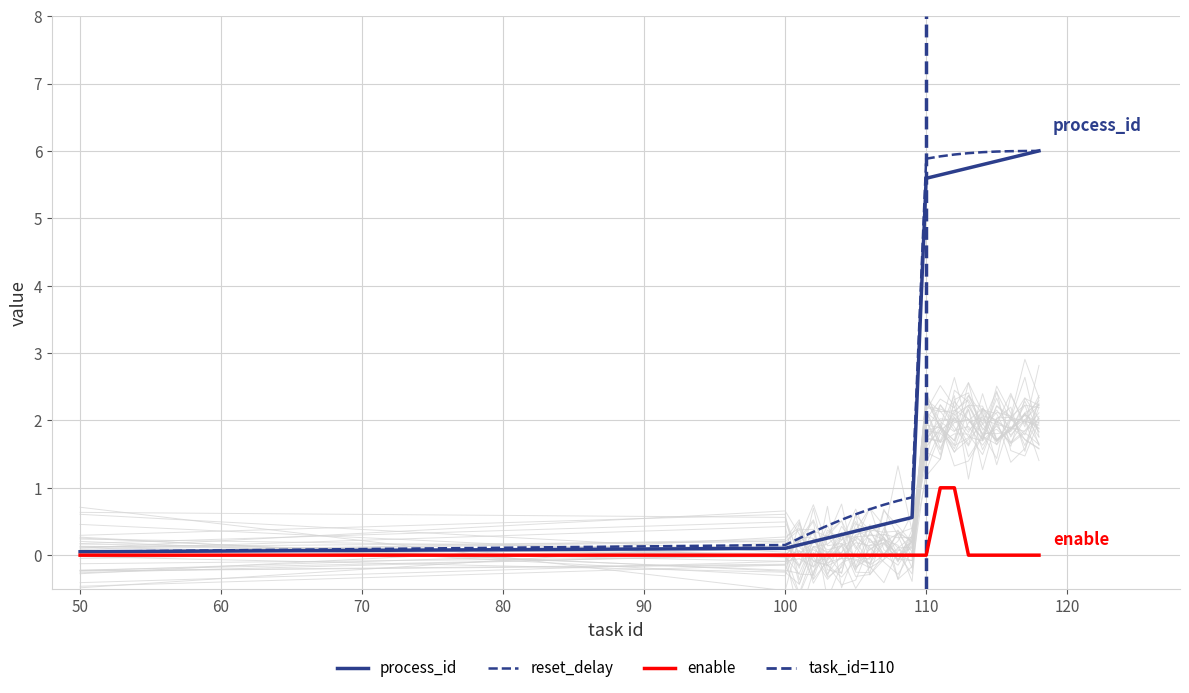

How many distinct data groups are displayed?

3